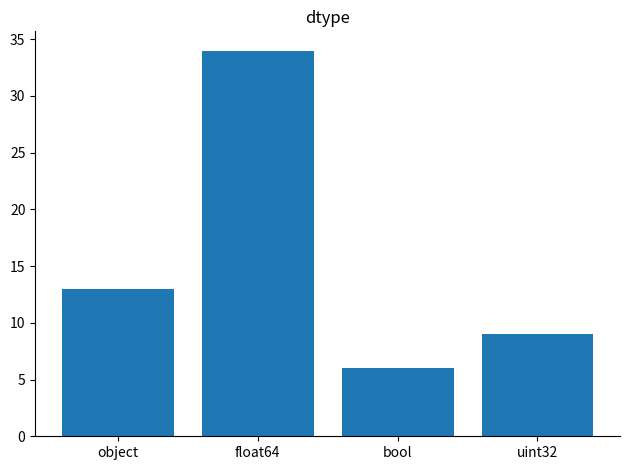

List the labels in order of value, smallest first.

bool, uint32, object, float64